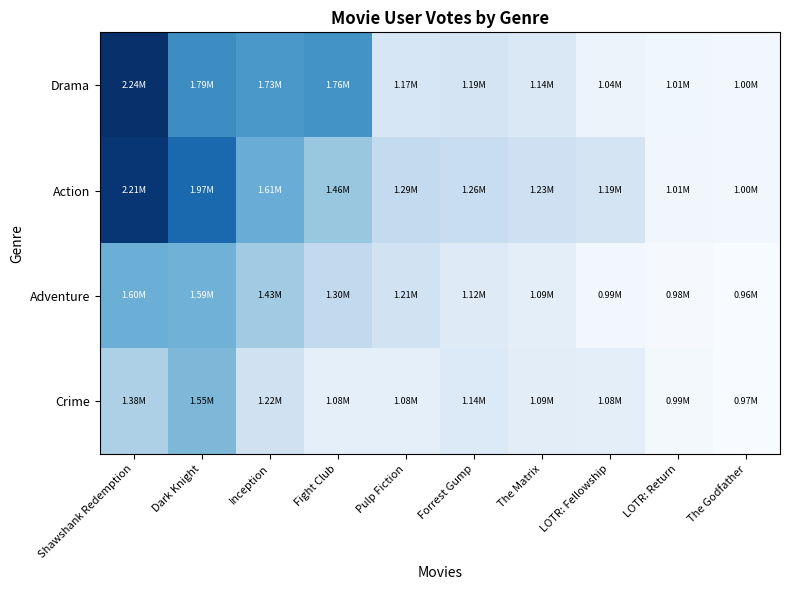

Which series changed the most between Dark Knight and LOTR: Return?

Action